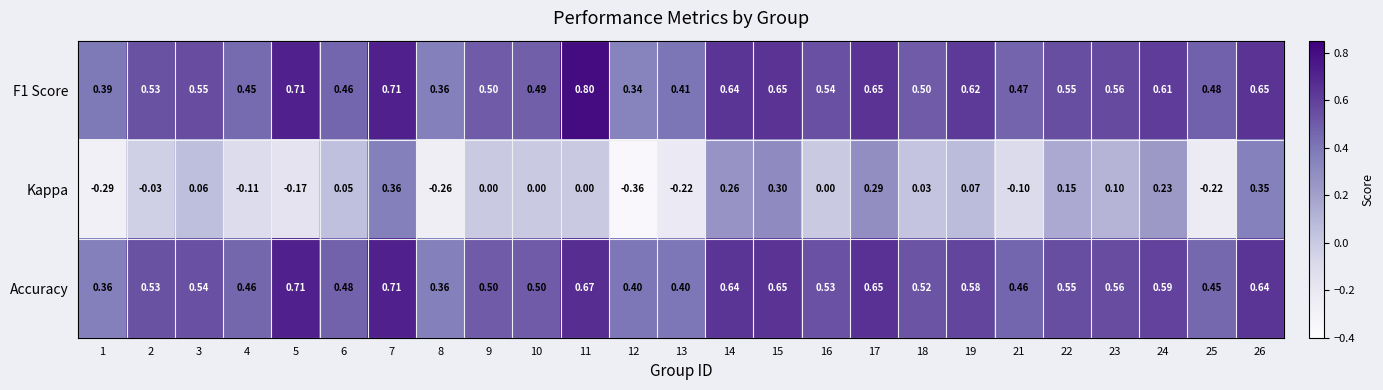

Is the value of Kappa at 10 greater than the value of F1 Score at 11?

No